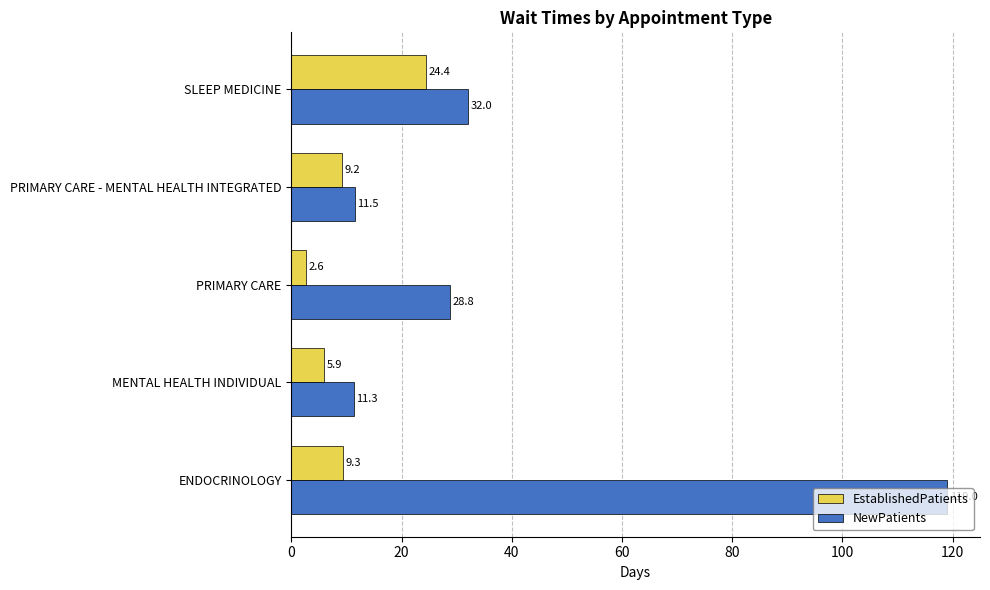

What is the smallest value displayed?

2.6